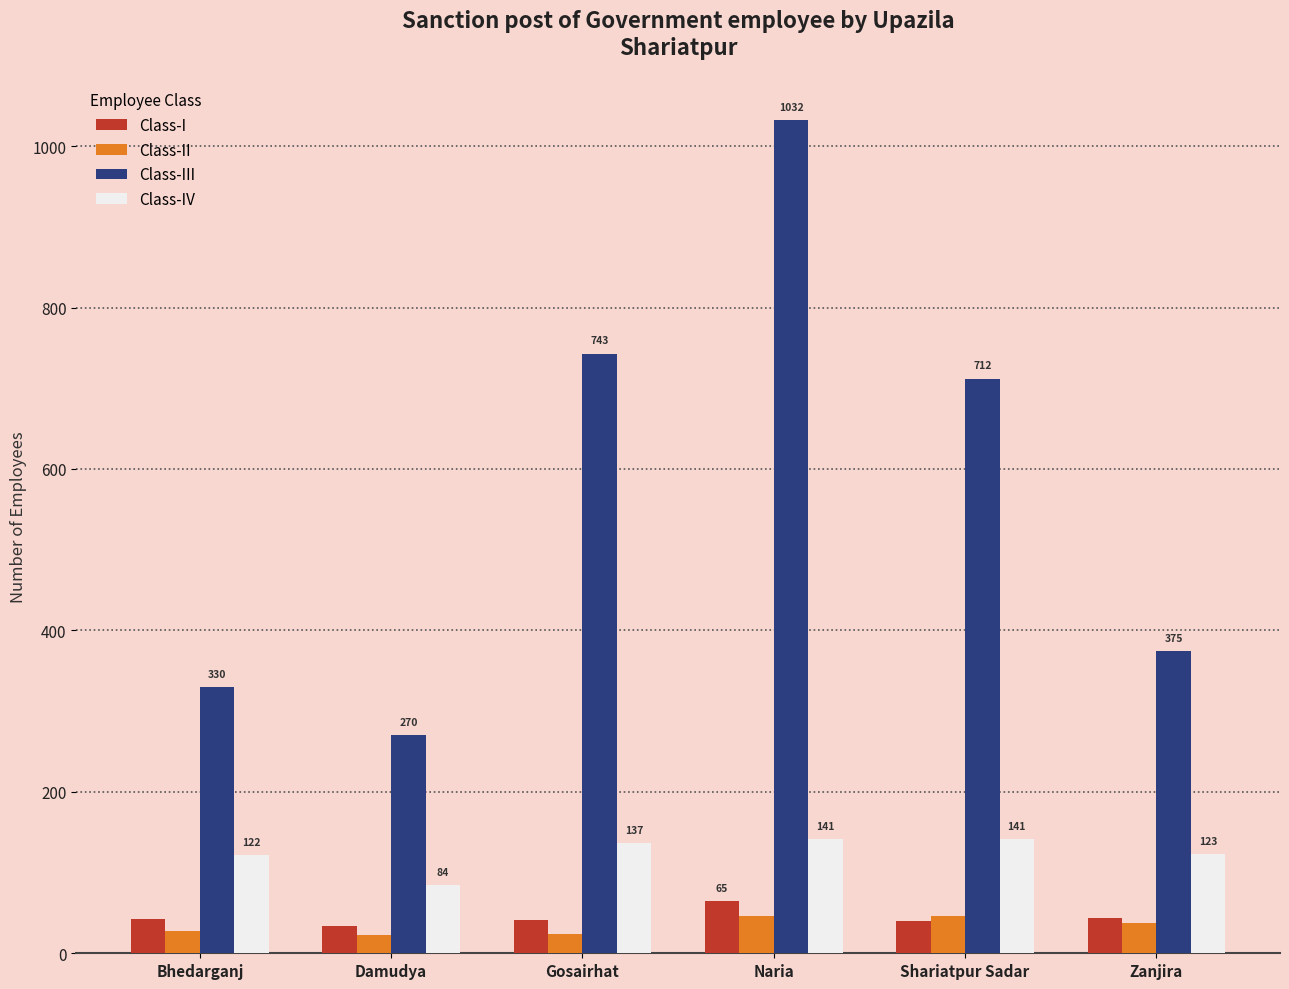

How many bars are there in total?

24